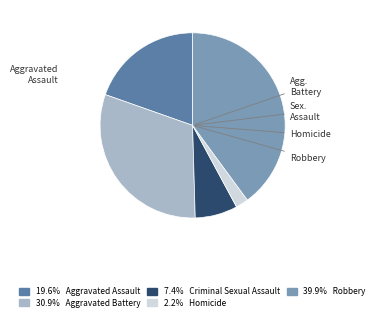

Does any single category account for the majority?

No